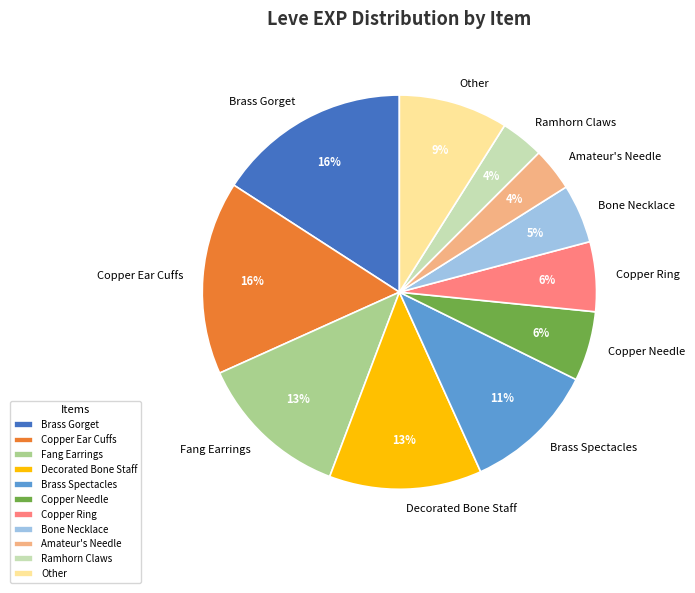

Between Copper Needle and Ramhorn Claws, which is larger?

Copper Needle